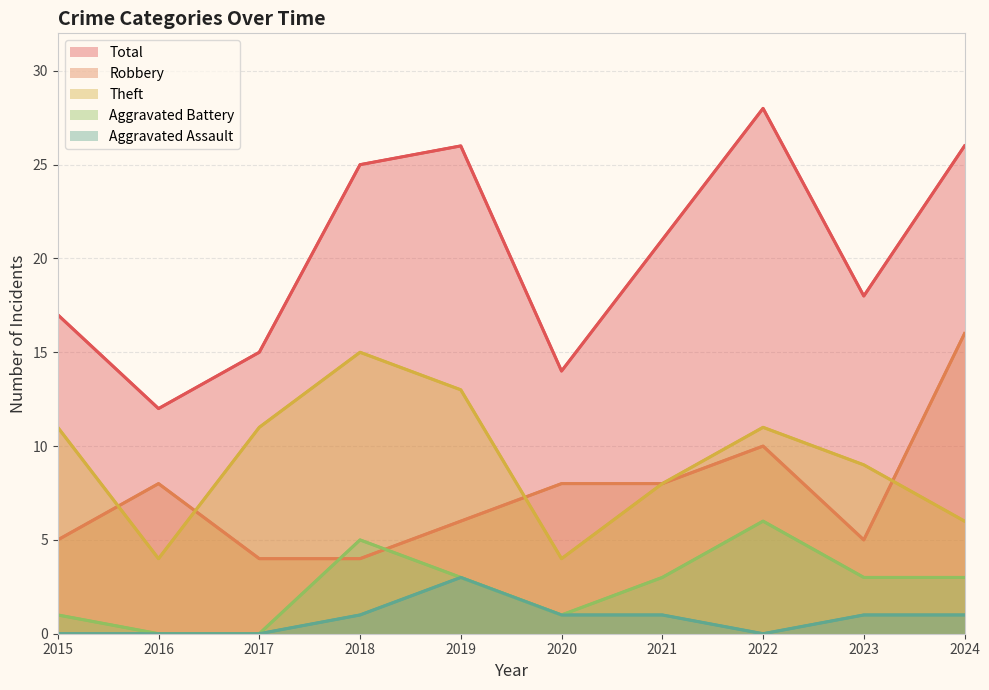

What is the difference between the maximum and second lowest values in the Total series?

14